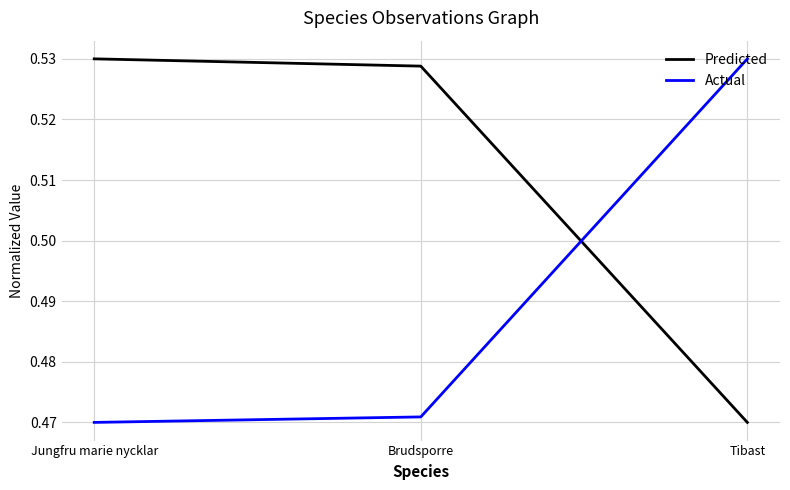

At how many categories does at least one series exceed 0?

3